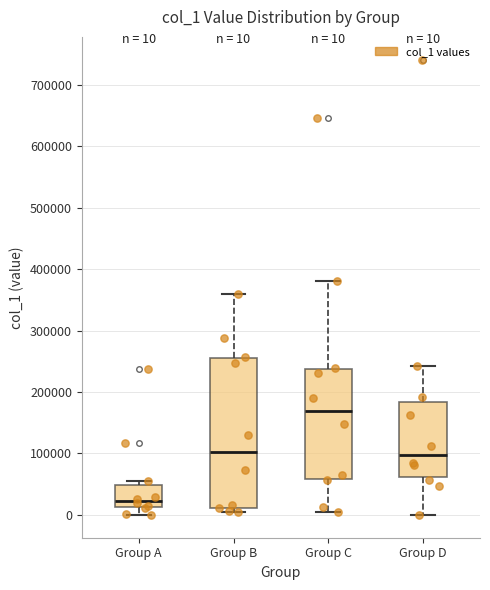

Which box has the highest median line?

Group C